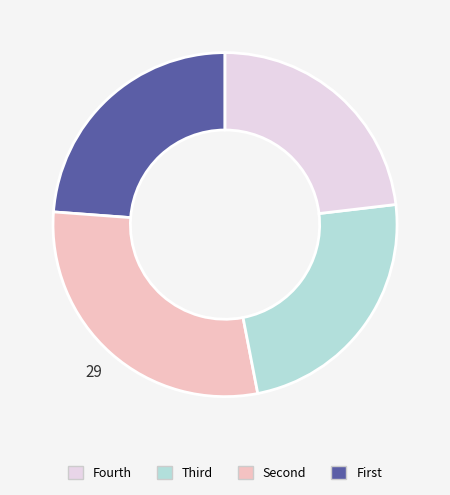

Is there any slice that represents more than half of the pie?

No